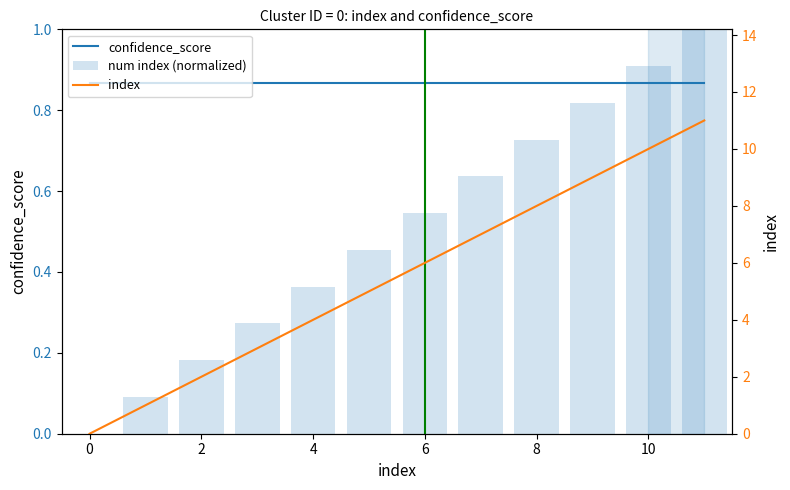

What is the value of the index bar at the 4th from the left?

3.0